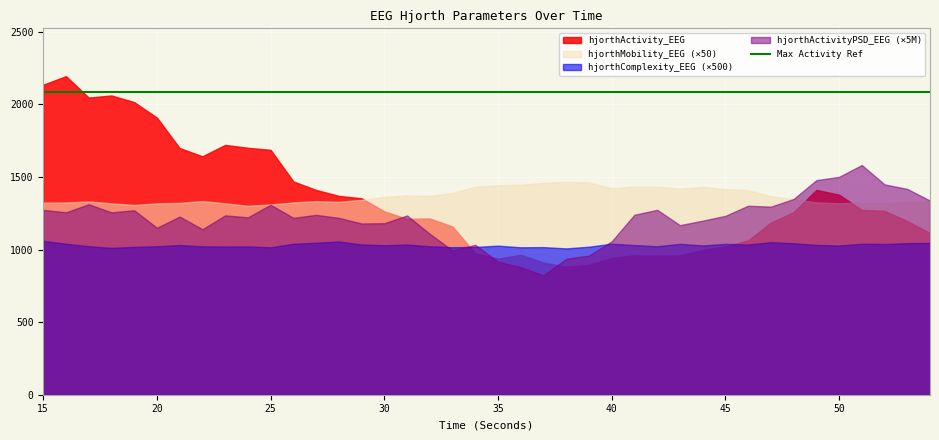

How many data points in hjorthActivity_EEG are above 1263?

20